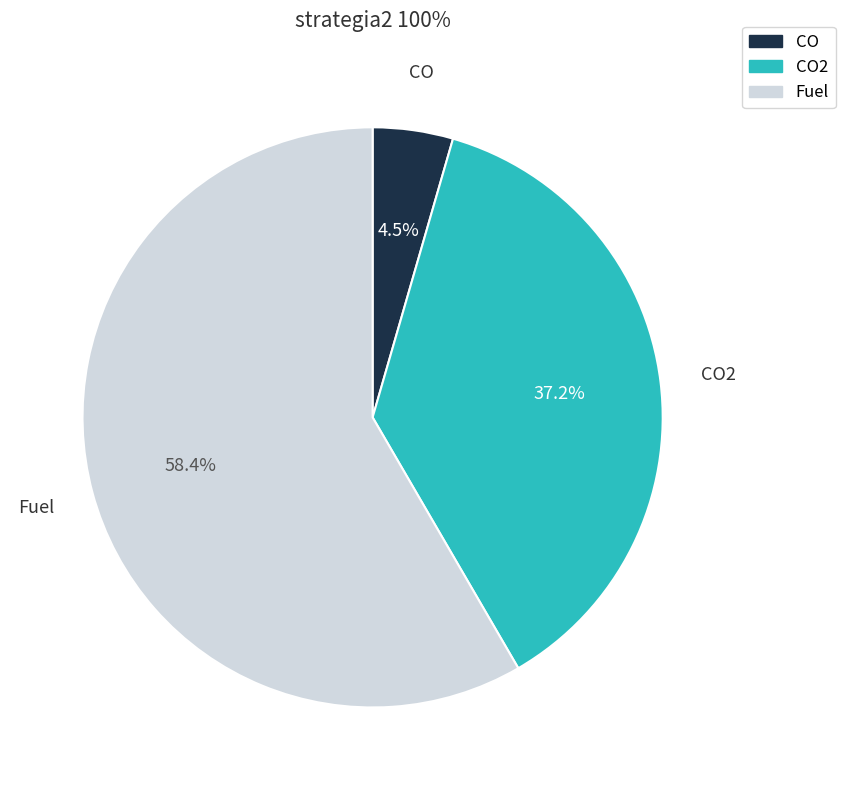

To the nearest percent, what is the difference between the largest and smallest slice percentages?

54%